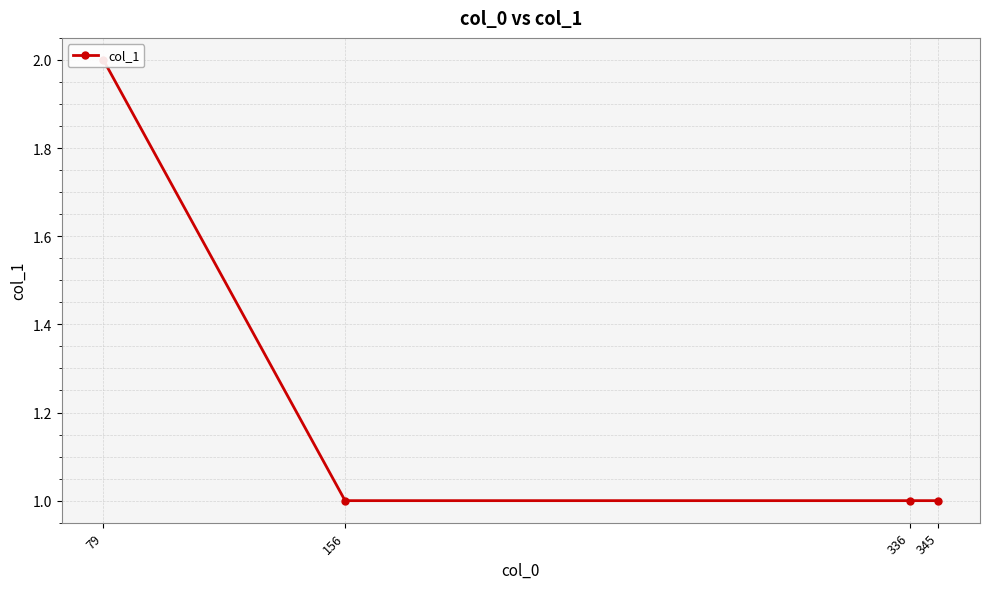

What is the difference between the values at 79 and 336?

1